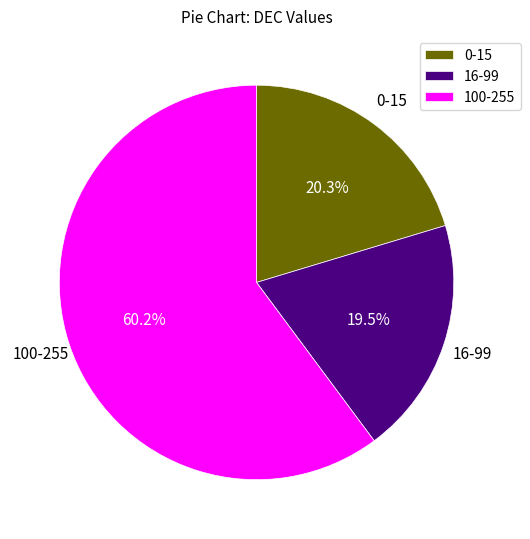

Combined, do 0-15 and 16-99 account for over 50%?

No